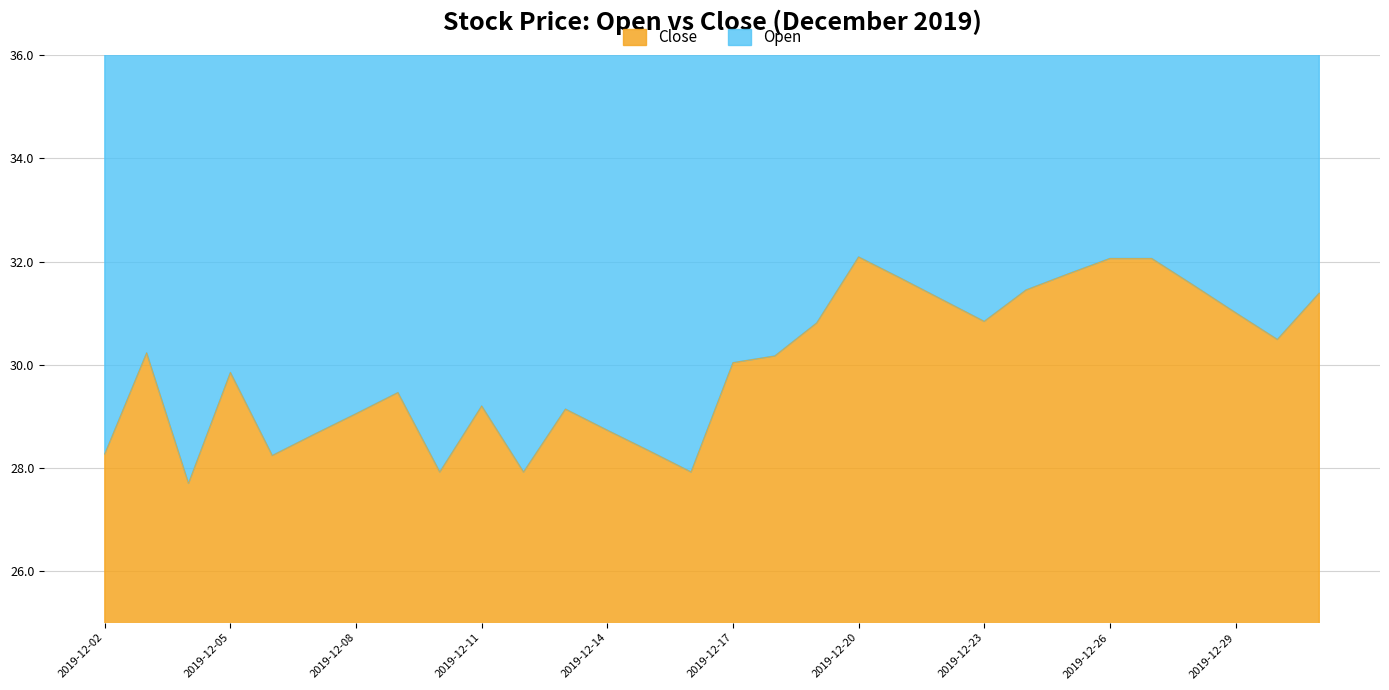

Rank the categories by value from highest to lowest.

2019-12-20, 2019-12-26, 2019-12-27, 2019-12-25, 2019-12-21, 2019-12-28, 2019-12-24, 2019-12-31, 2019-12-22, 2019-12-29, 2019-12-23, 2019-12-19, 2019-12-30, 2019-12-03, 2019-12-18, 2019-12-17, 2019-12-05, 2019-12-09, 2019-12-11, 2019-12-13, 2019-12-08, 2019-12-14, 2019-12-07, 2019-12-15, 2019-12-02, 2019-12-06, 2019-12-10, 2019-12-12, 2019-12-16, 2019-12-04